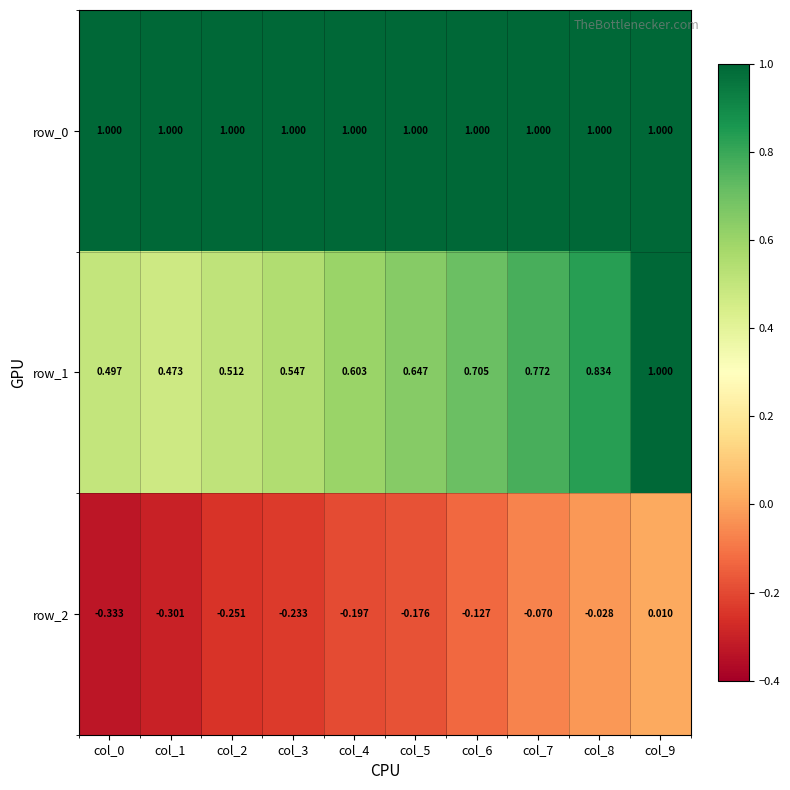

Rank the series at col_3 from lowest to highest value.

row_2, row_1, row_0